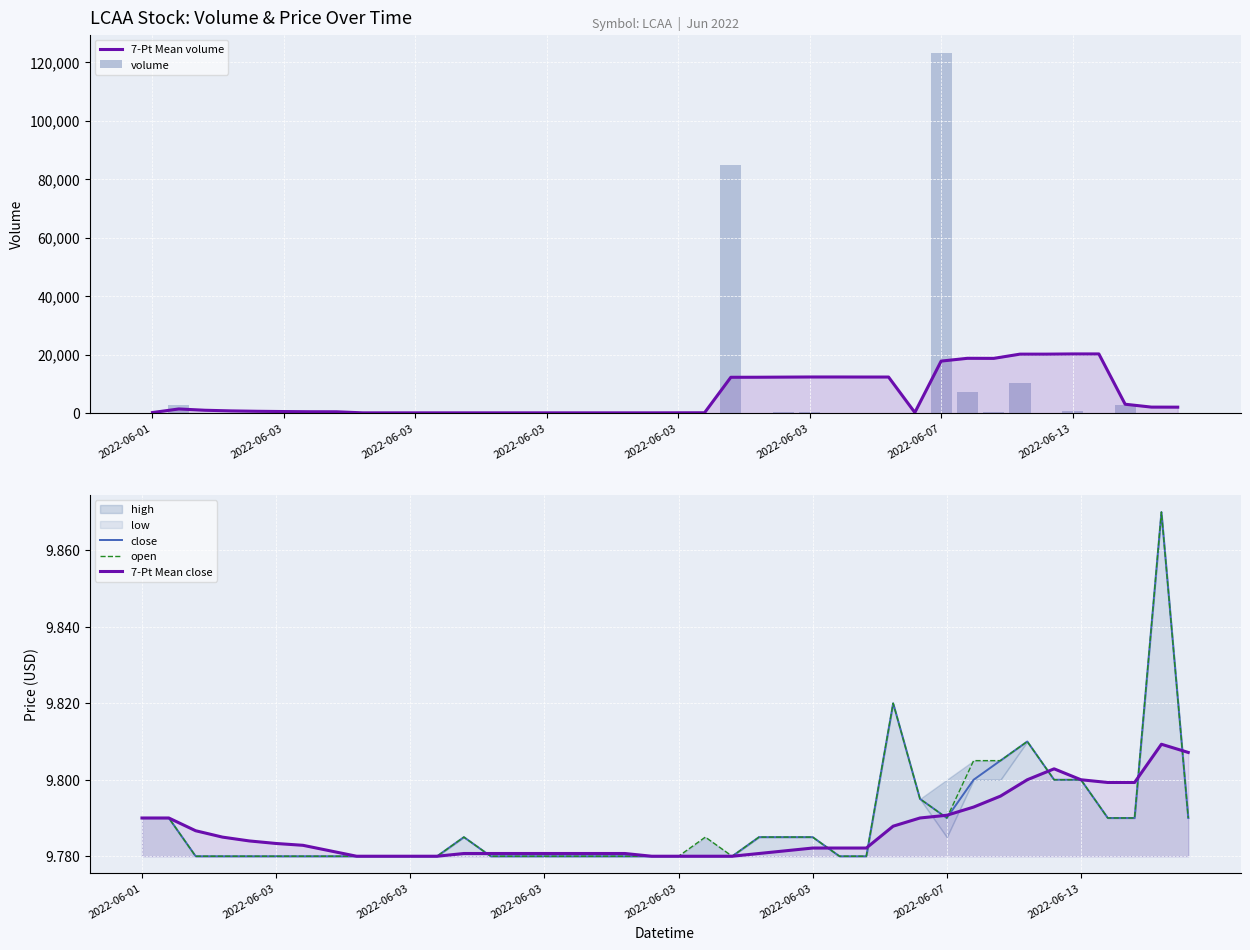

Reading left to right, what are all the values shown in this chart?

7-Pt Mean volume: 200.0	1425.0	983.3	762.5	630.0	541.7	478.6	464.3	100.0	100.0	100.0	100.0	100.0	100.0	100.0	100.0	100.0	100.0	100.0	100.0	114.3	128.6	12257.1	12271.4	12314.3	12357.1	12357.1	12342.9	12338.1	209.6	17791.0	18743.4	18718.3	20168.3	20168.3	20240.7	20240.7	3042.7	2059.4	2041.7
volume: 200.0	2650.0	100.0	100.0	100.0	100.0	100.0	100.0	100.0	100.0	100.0	100.0	100.0	100.0	100.0	100.0	100.0	100.0	100.0	100.0	200.0	200.0	85000.0	200.0	400.0	400.0	100.0	100.0	167.0	100.0	123270.0	7067.0	224.0	10250.0	100.0	674.0	100.0	2884.0	184.0	100.0
close: 9.8	9.8	9.8	9.8	9.8	9.8	9.8	9.8	9.8	9.8	9.8	9.8	9.8	9.8	9.8	9.8	9.8	9.8	9.8	9.8	9.8	9.8	9.8	9.8	9.8	9.8	9.8	9.8	9.8	9.8	9.8	9.8	9.8	9.8	9.8	9.8	9.8	9.8	9.9	9.8
open: 9.8	9.8	9.8	9.8	9.8	9.8	9.8	9.8	9.8	9.8	9.8	9.8	9.8	9.8	9.8	9.8	9.8	9.8	9.8	9.8	9.8	9.8	9.8	9.8	9.8	9.8	9.8	9.8	9.8	9.8	9.8	9.8	9.8	9.8	9.8	9.8	9.8	9.8	9.9	9.8
7-Pt Mean close: 9.8	9.8	9.8	9.8	9.8	9.8	9.8	9.8	9.8	9.8	9.8	9.8	9.8	9.8	9.8	9.8	9.8	9.8	9.8	9.8	9.8	9.8	9.8	9.8	9.8	9.8	9.8	9.8	9.8	9.8	9.8	9.8	9.8	9.8	9.8	9.8	9.8	9.8	9.8	9.8